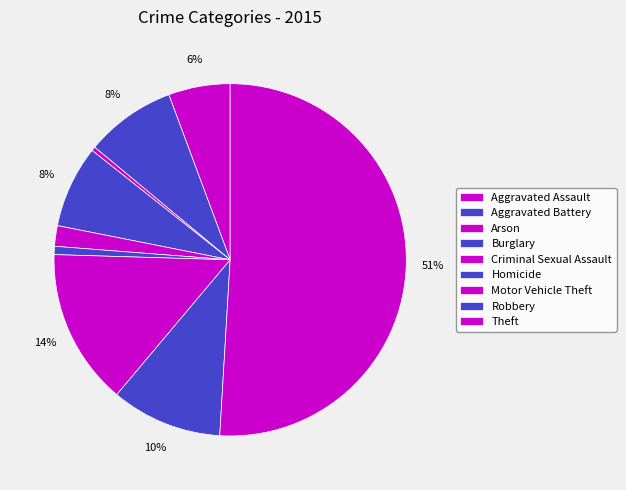

How many segments does this pie chart have?

9